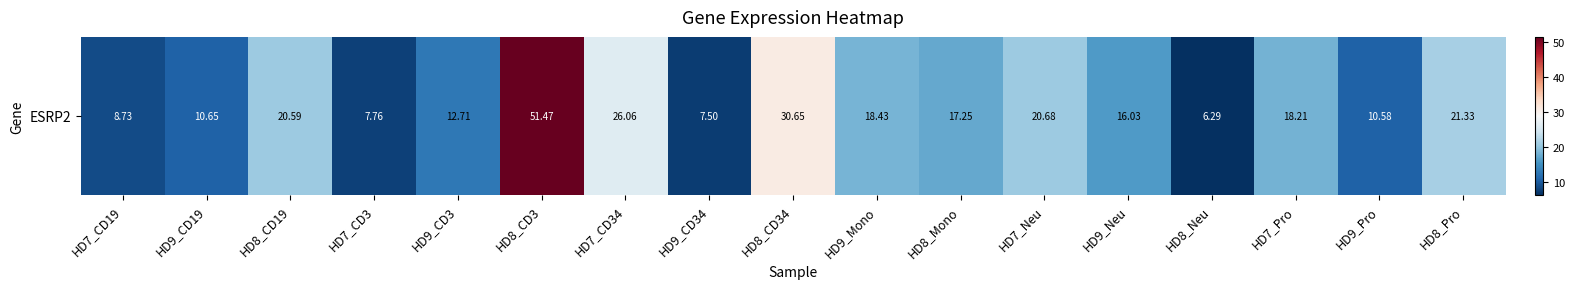

The value at HD7_CD3 is 7.8. True or false?

True